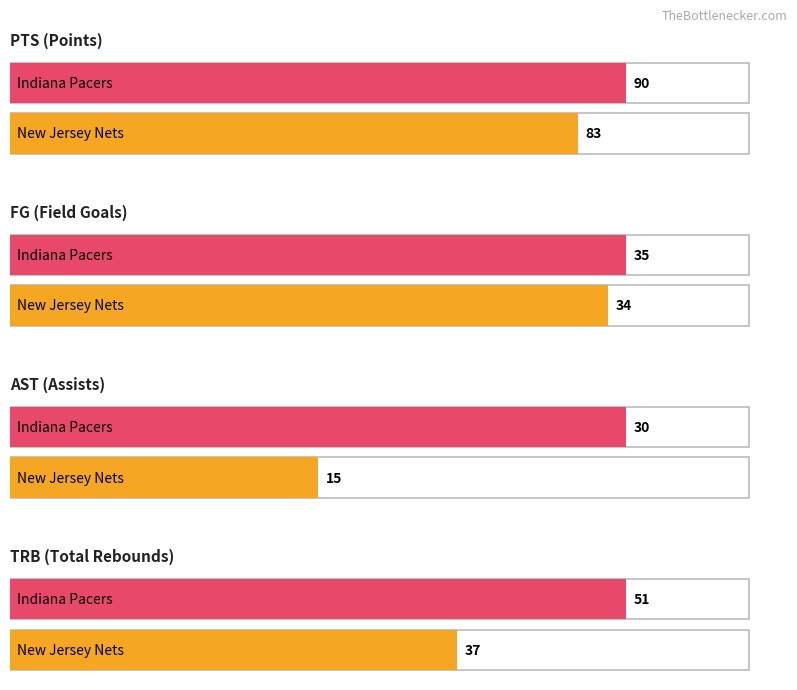

How many data points in AST are less than 30?

1